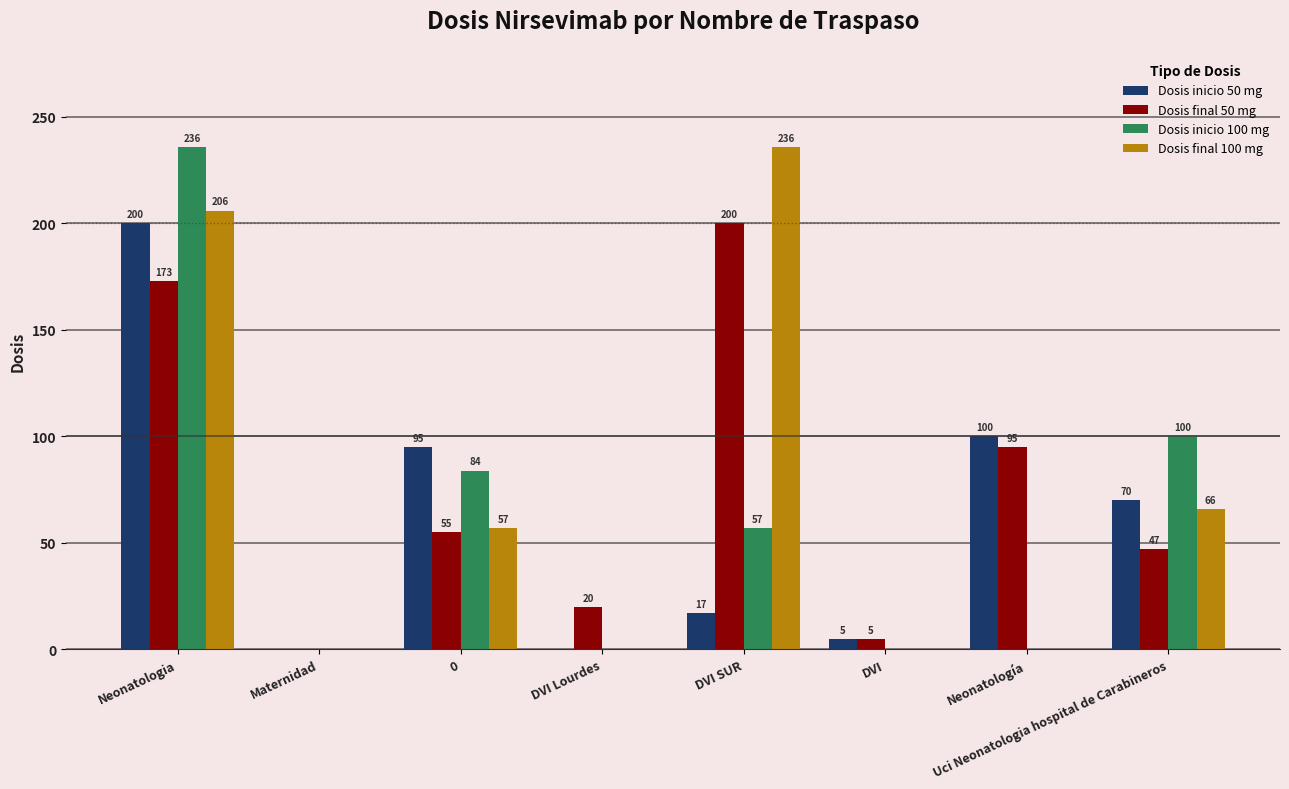

Where is Dosis inicio 100 mg nearest to the value 118?

Uci Neonatologia hospital de Carabineros